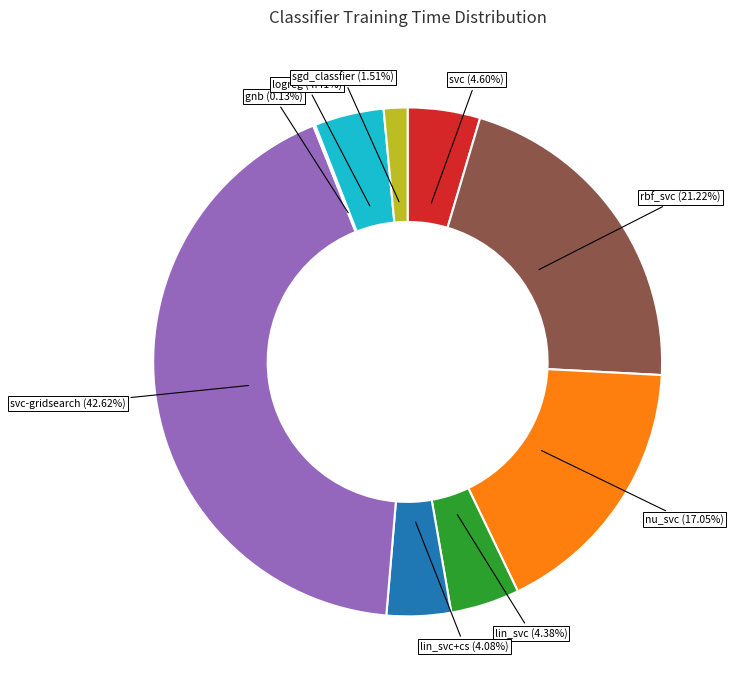

Is there a majority slice in this chart?

No